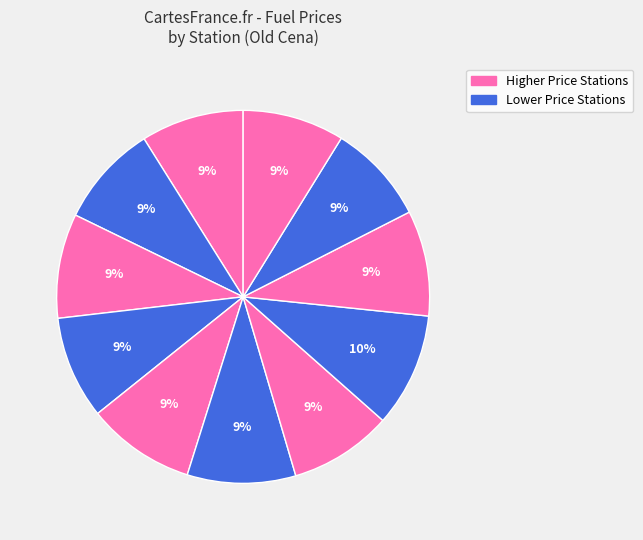

Count the number of slices in the pie.

11